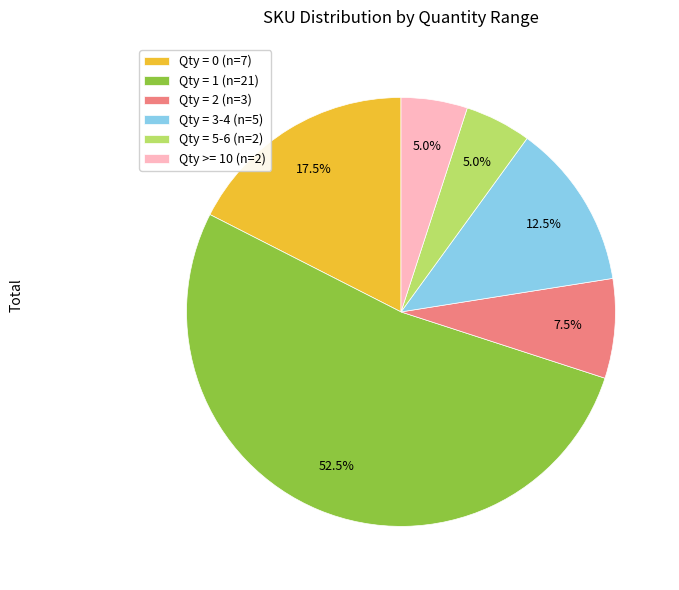

How many slices are in this pie chart?

6